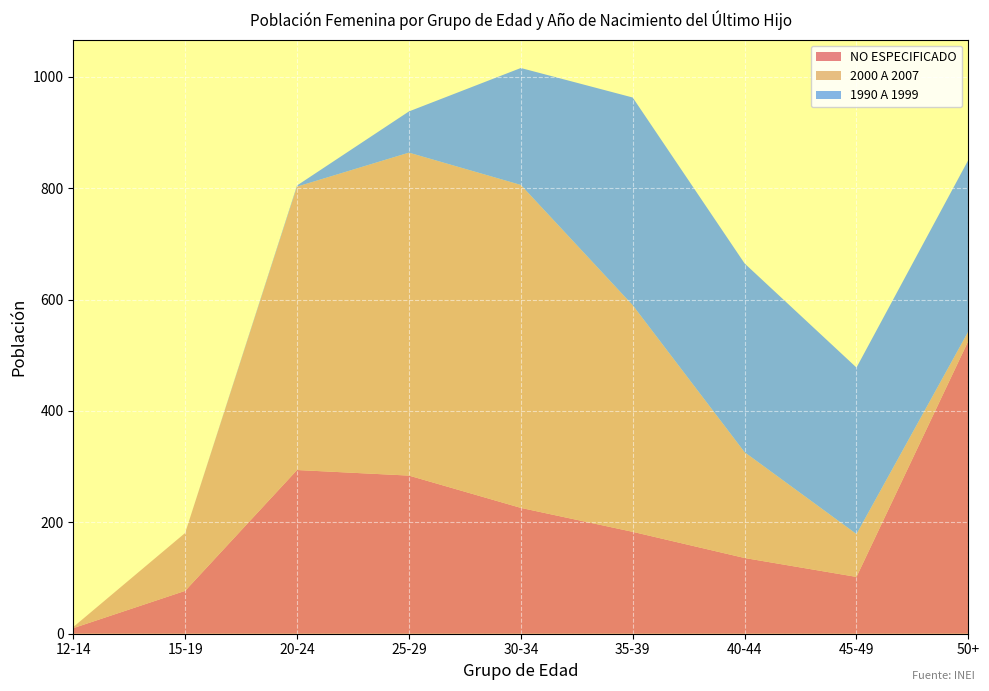

Reading right to left, transcribe all the data shown in this chart.

NO ESPECIFICADO: 50+=526	45-49=102	40-44=136	35-39=183	30-34=226	25-29=284	20-24=294	15-19=77	12-14=10
2000 A 2007: 50+=17	45-49=77	40-44=190	35-39=407	30-34=580	25-29=580	20-24=509	15-19=104	12-14=2
1990 A 1999: 50+=308	45-49=299	40-44=339	35-39=373	30-34=210	25-29=74	20-24=2	15-19=0	12-14=0